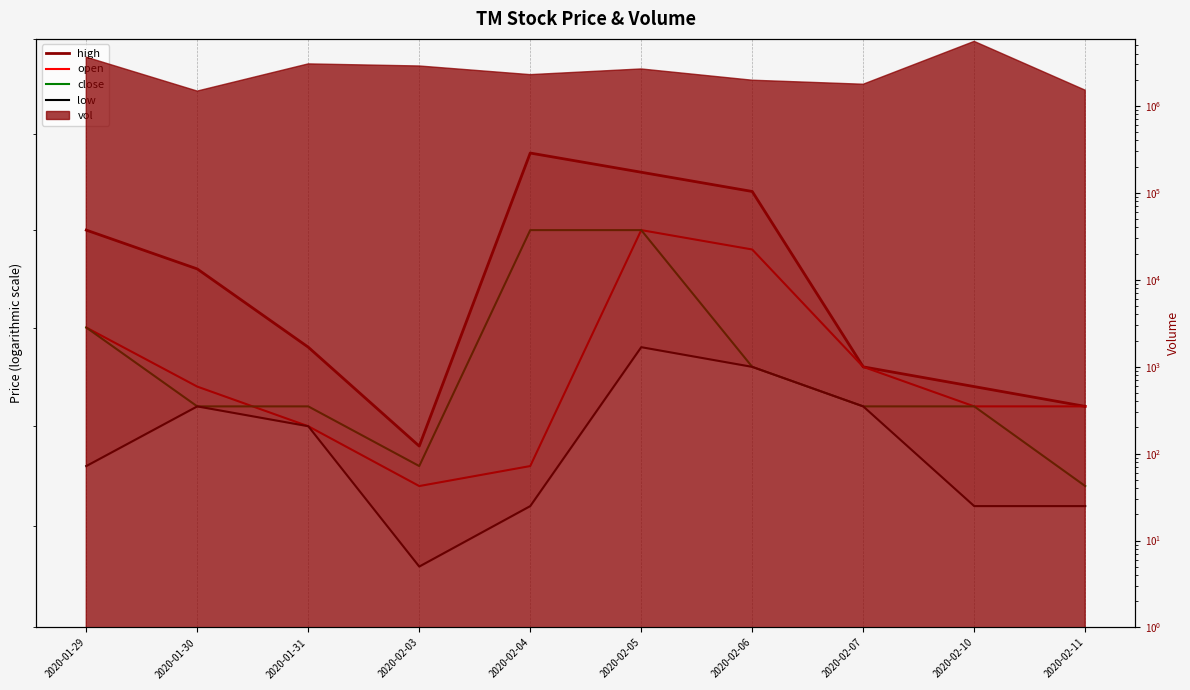

In high, how many points are higher than both neighbors (excluding endpoints)?

1